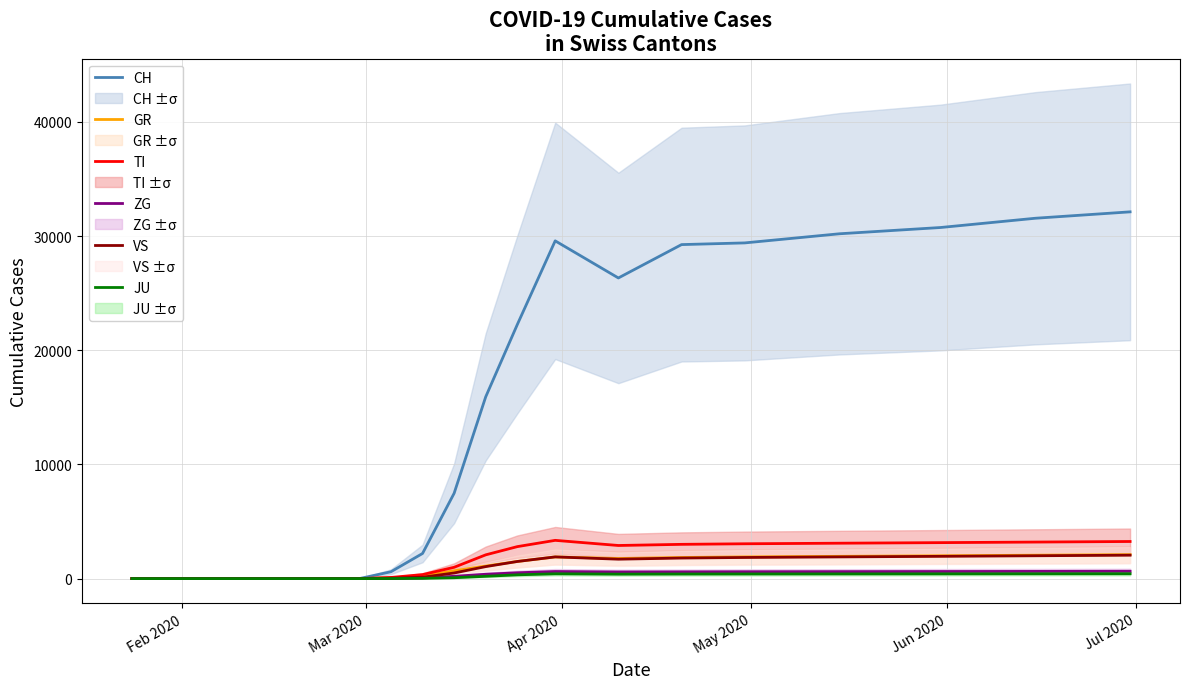

What are all the series names shown in the legend?

CH, GR, TI, ZG, VS, JU